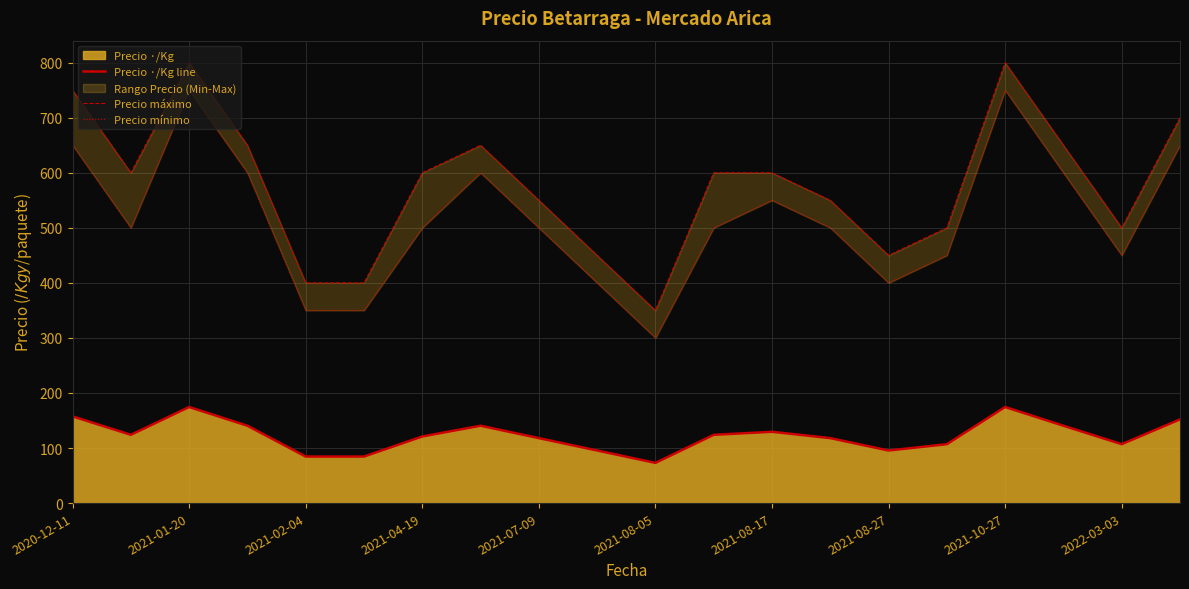

Which series has the widest spread of values?

Precio máximo